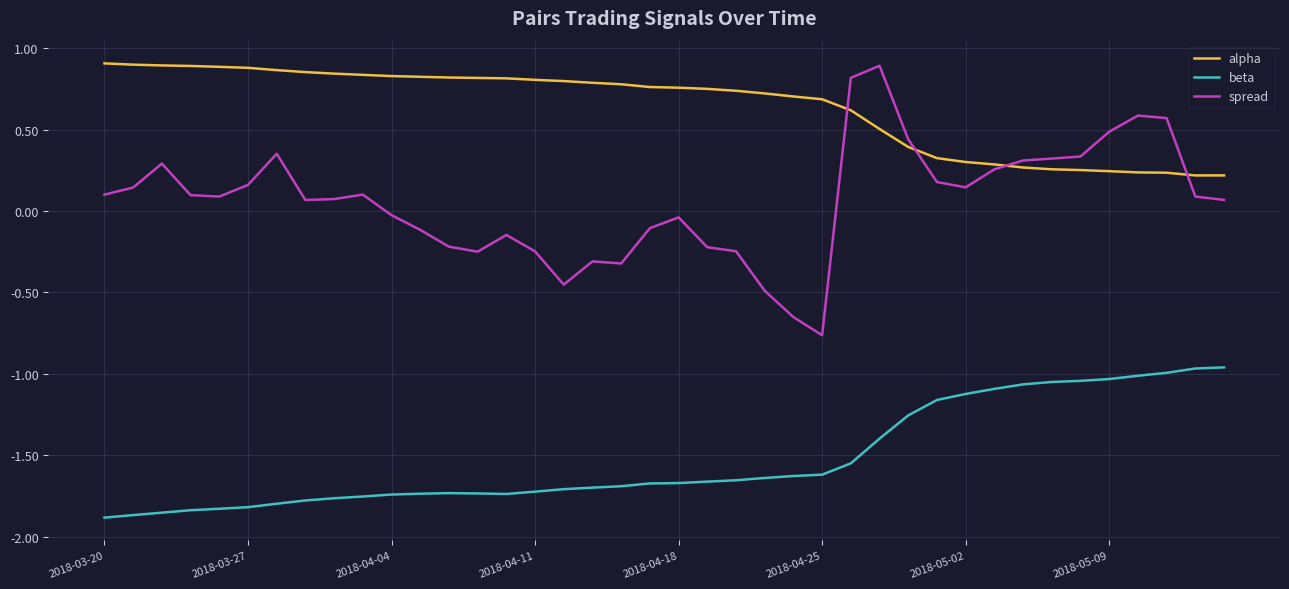

How many lines are shown in the chart?

3